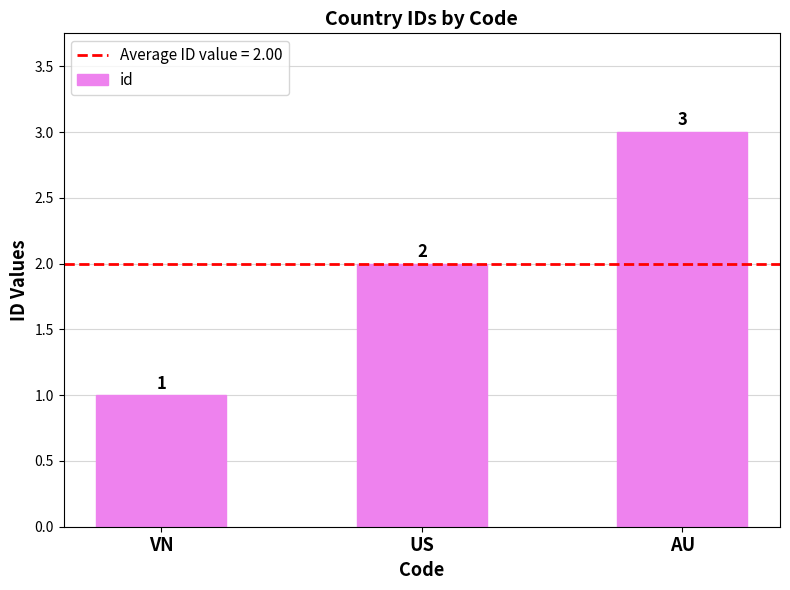

What is the label of the 2nd bar from the right?

US